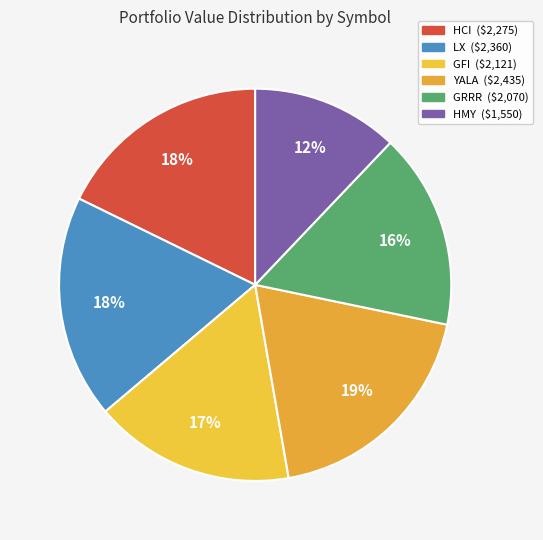

Combined, what portion of the pie is GFI and LX?

35.0%